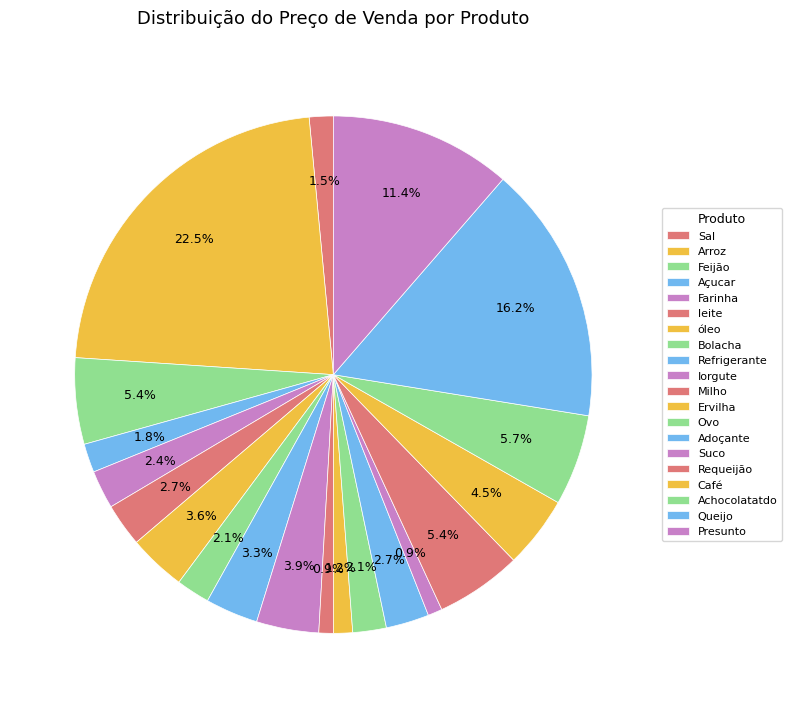

Count the number of slices in the pie.

20